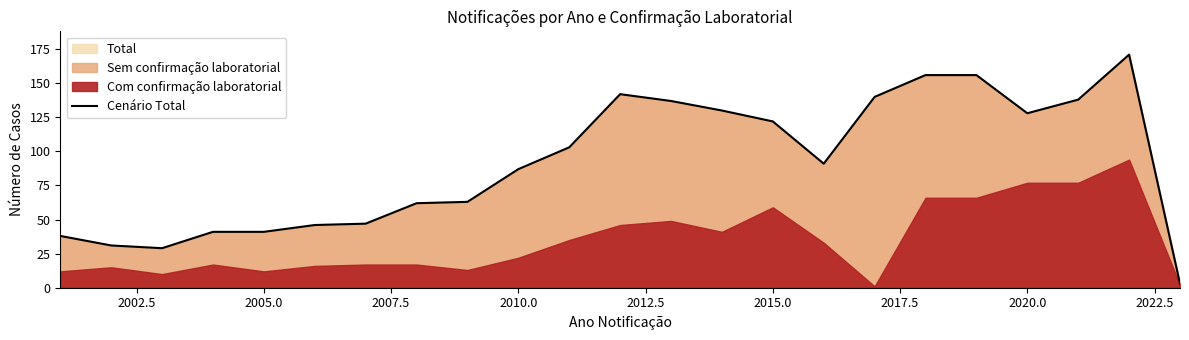

How many data points does each series have?

23